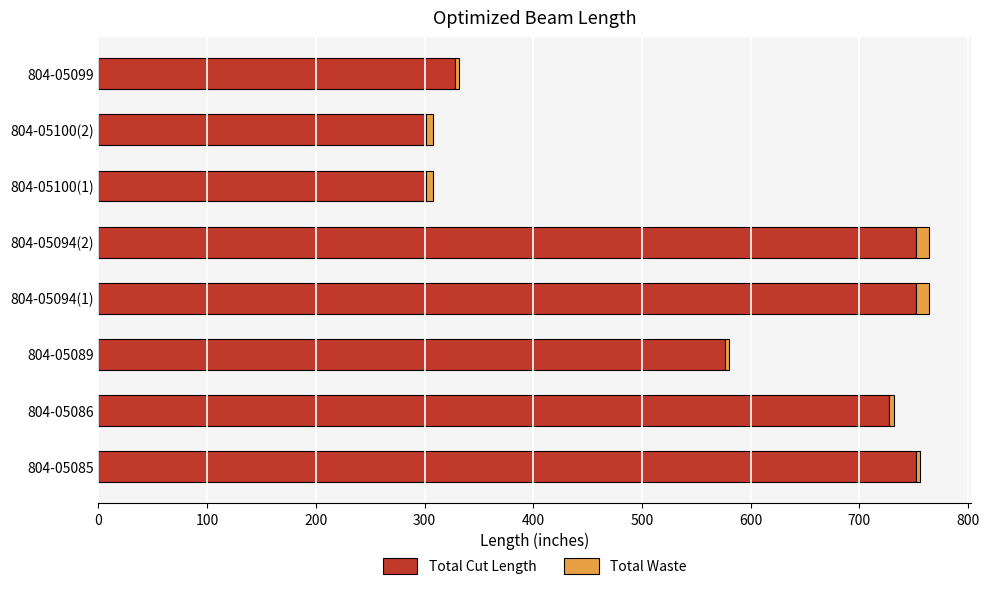

What is the difference between the maximum and second lowest values in the Total Cut Length series?

451.5